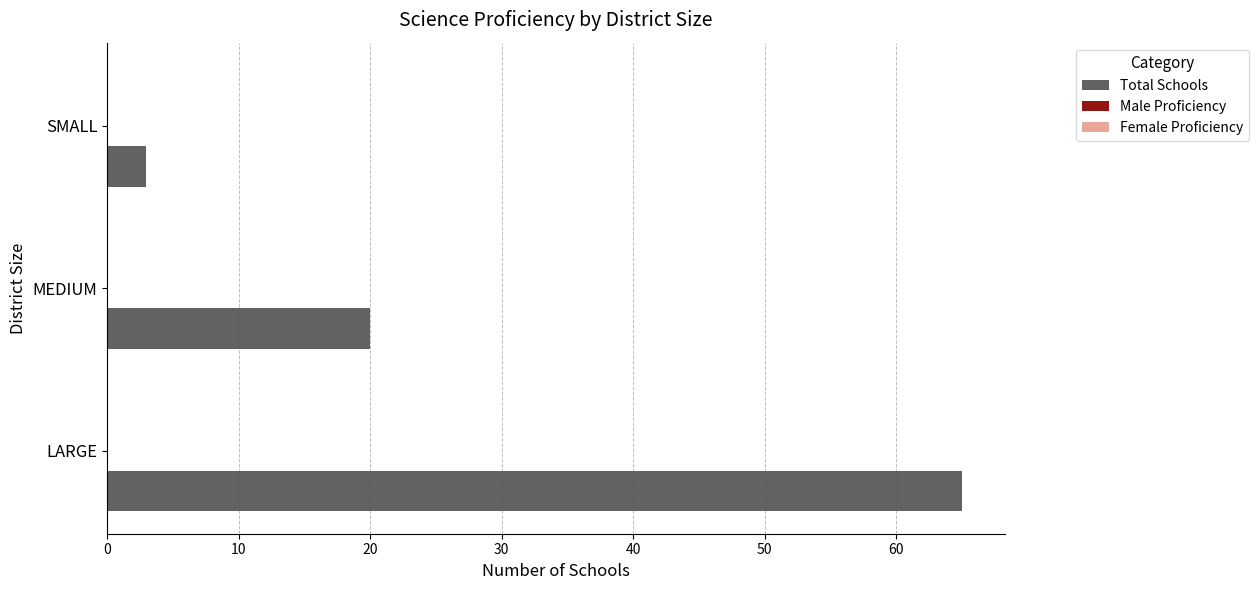

Between MEDIUM and SMALL, which is larger?

MEDIUM